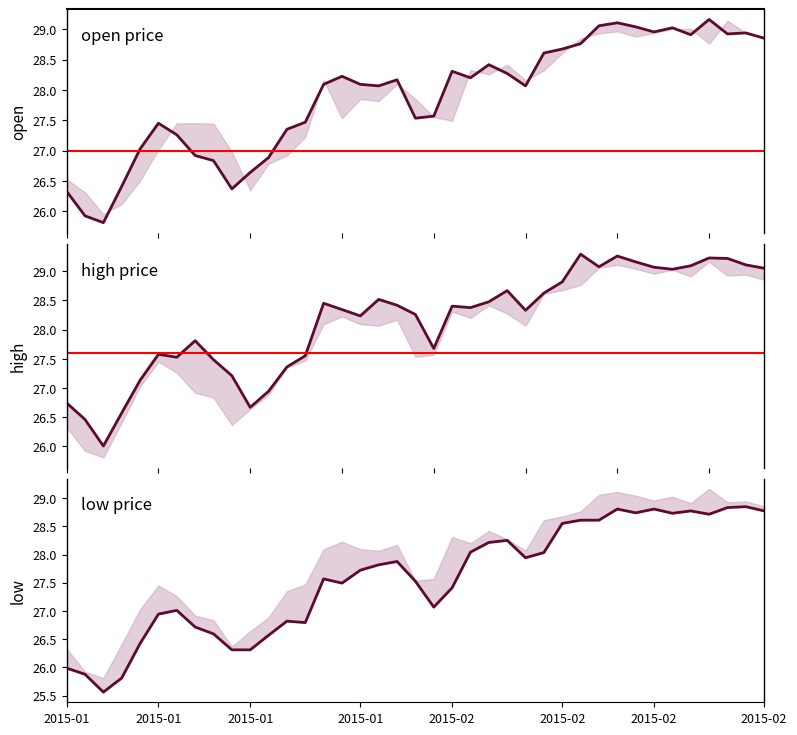

How many interior local peaks does the close series have?

9